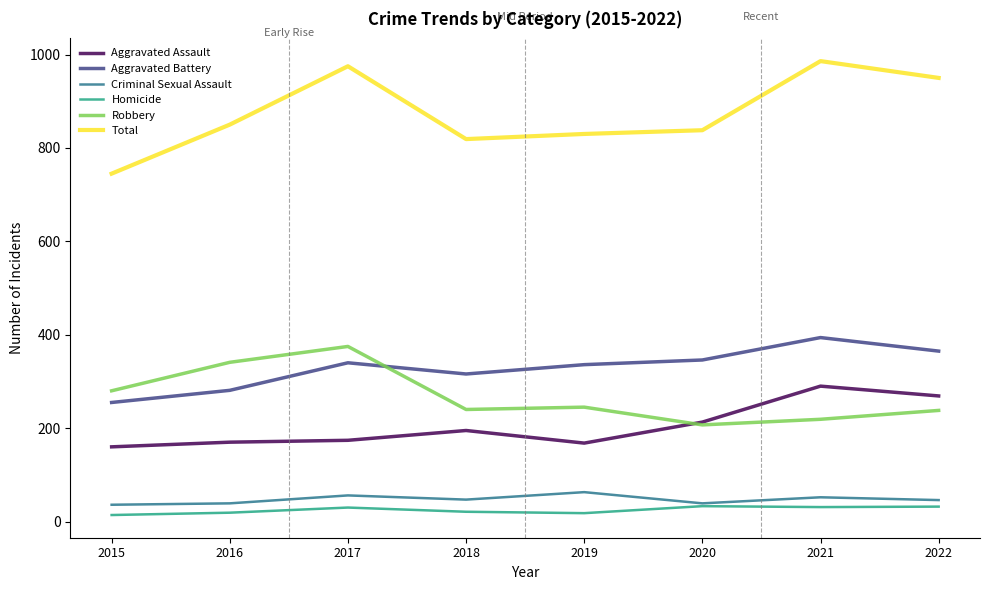

What is the spread (max minus min) of values at 2019?

812